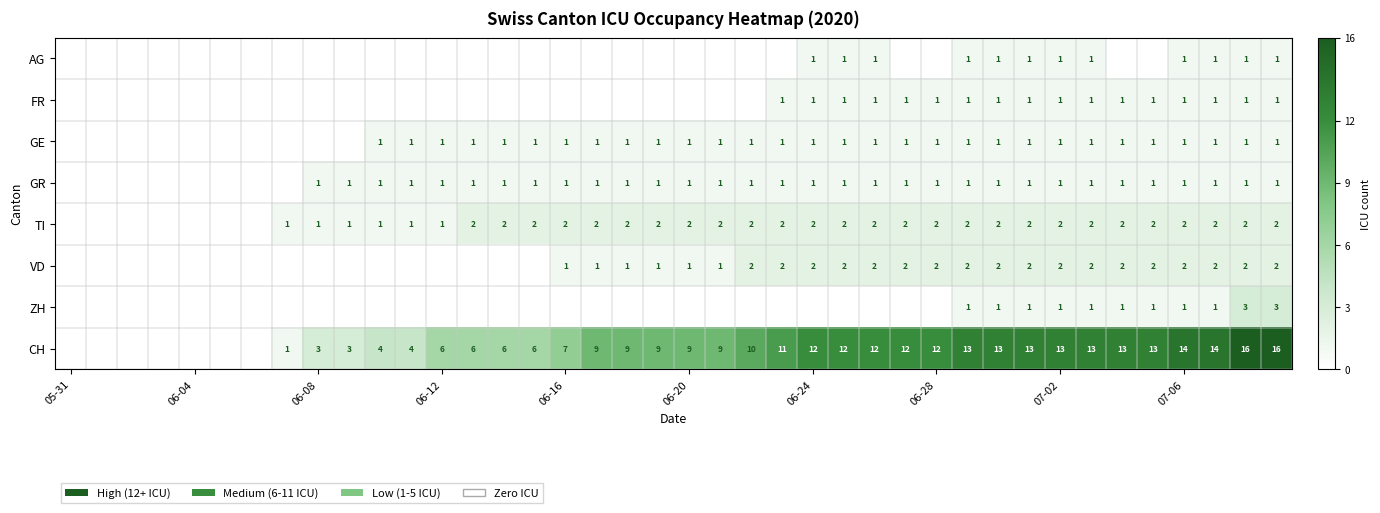

The CH series shows 4 at 06-08. True or false?

False